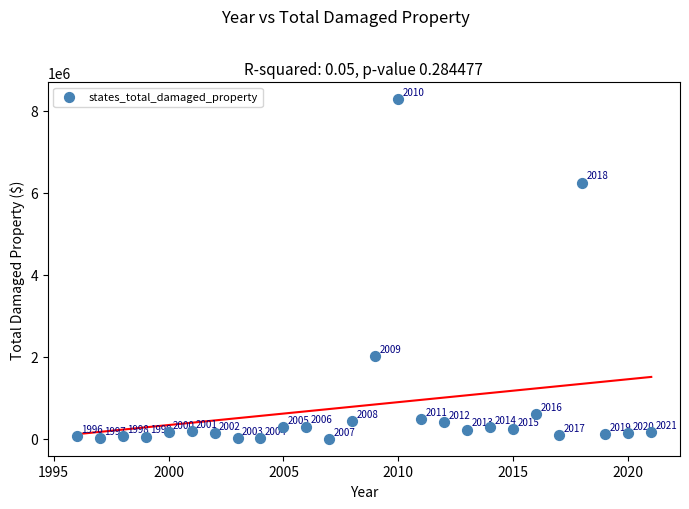

What is the range of X values (max minus min)?

25